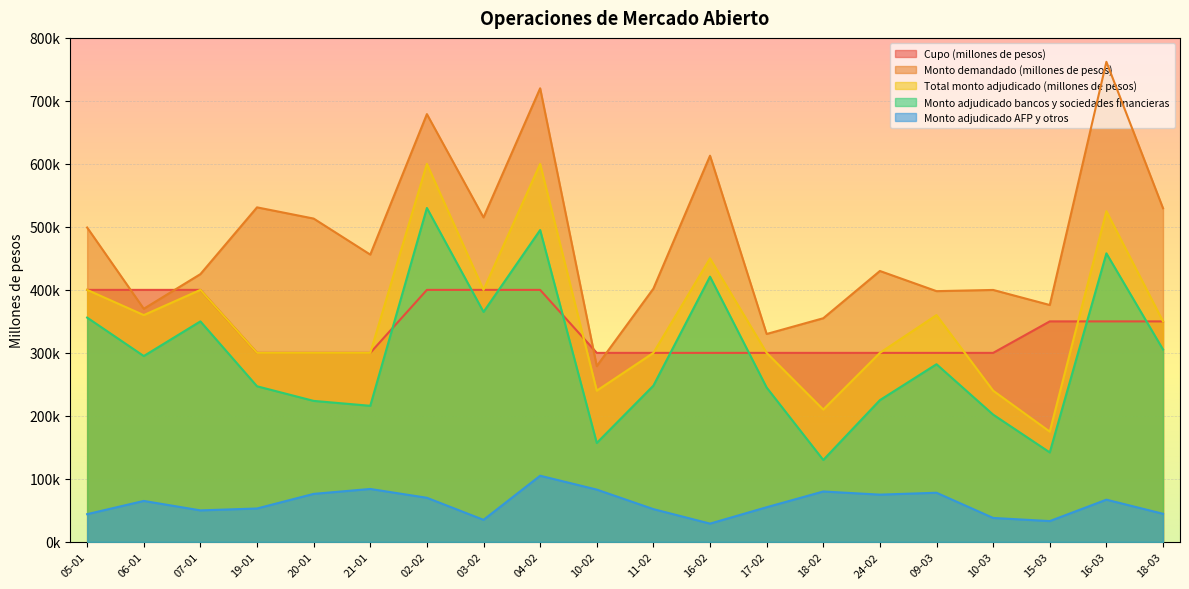

How many lines are shown in the chart?

5